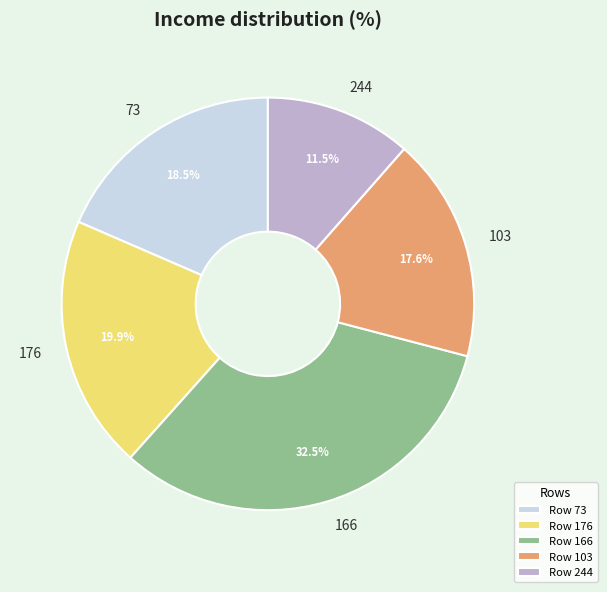

Does any single category account for the majority?

No